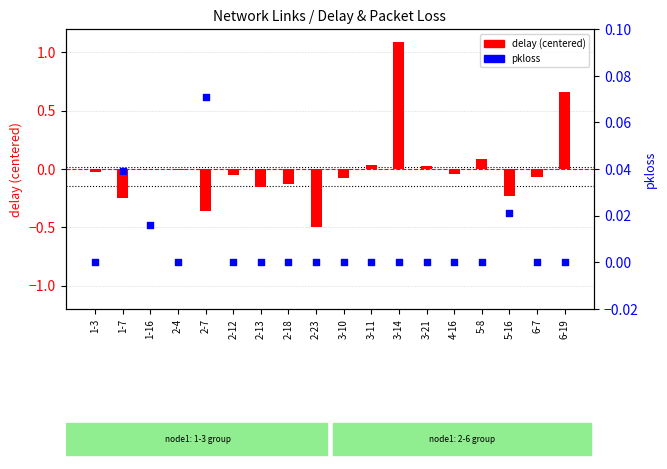

Which series reaches the minimum Y coordinate?

delay (centered)